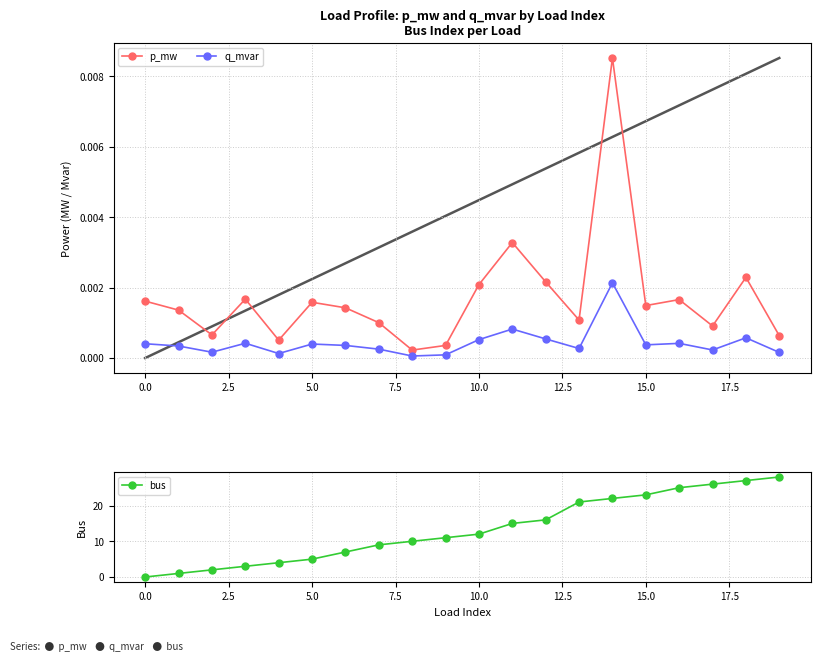

Count the number of data series in this chart.

3